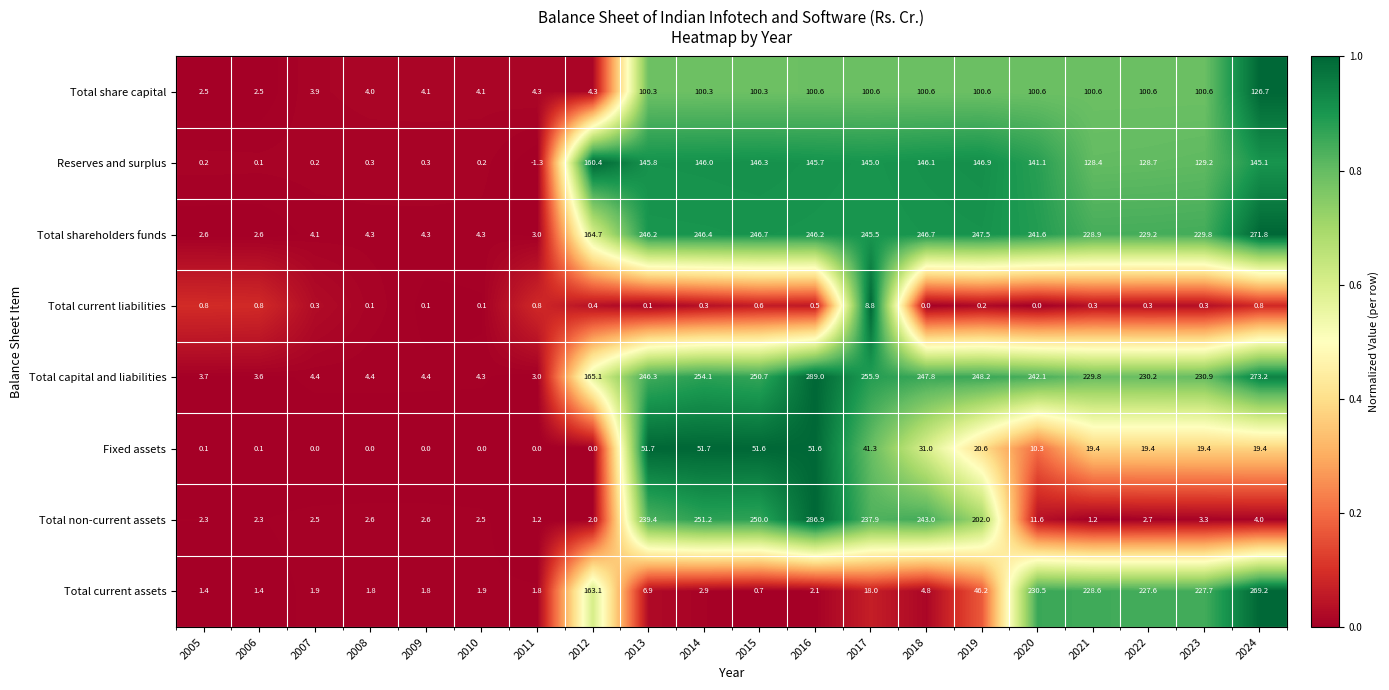

What is the maximum value for Fixed assets?

51.7